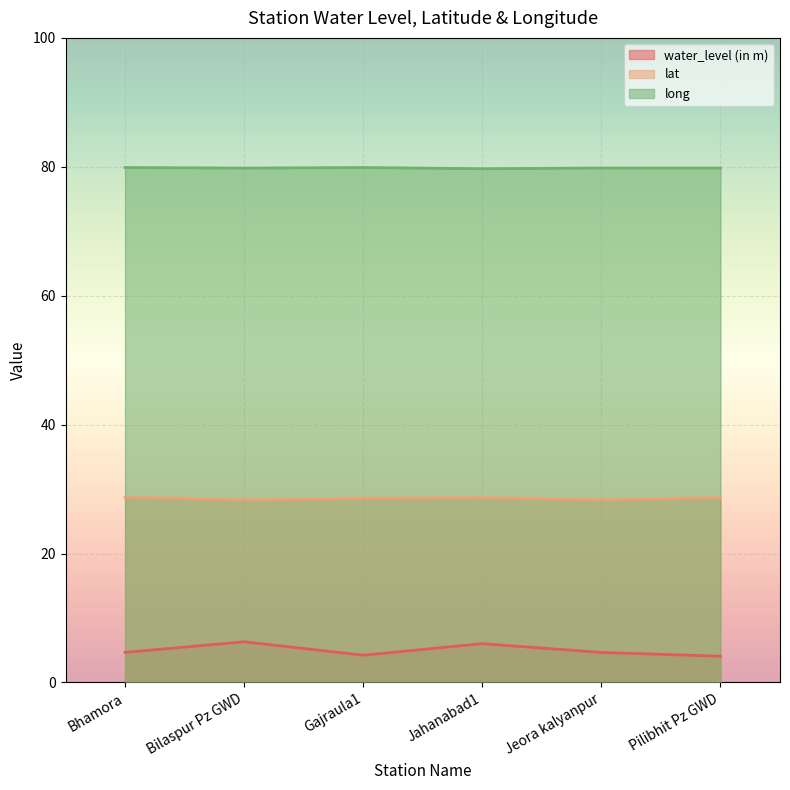

What is the difference between the second highest and second lowest values in the water_level (in m) series?

1.8